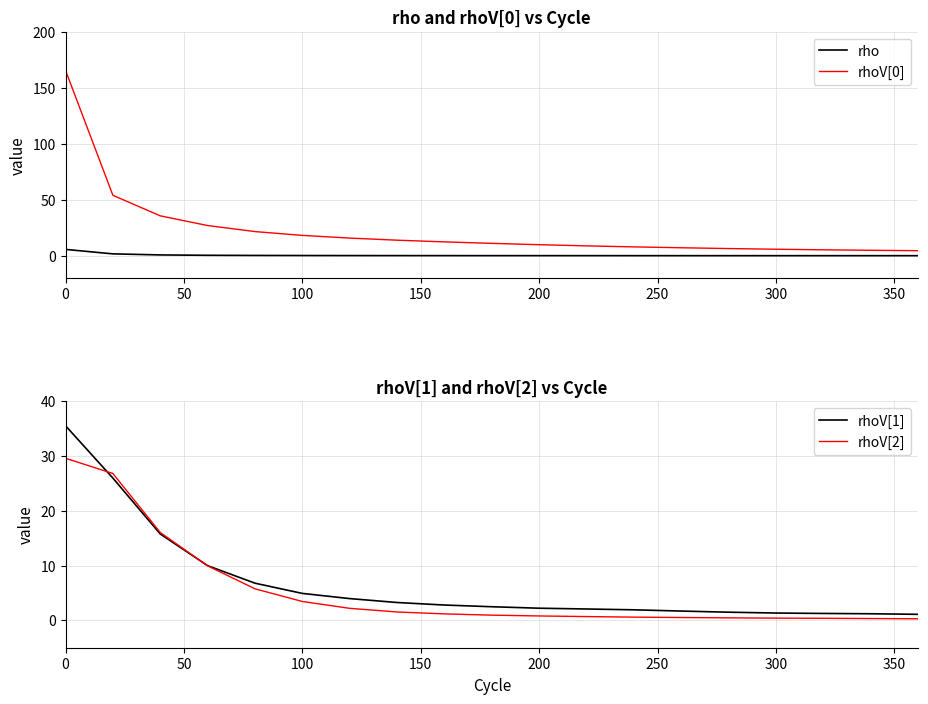

The value of rhoV[1] at 100 is 6.9. True or false?

False